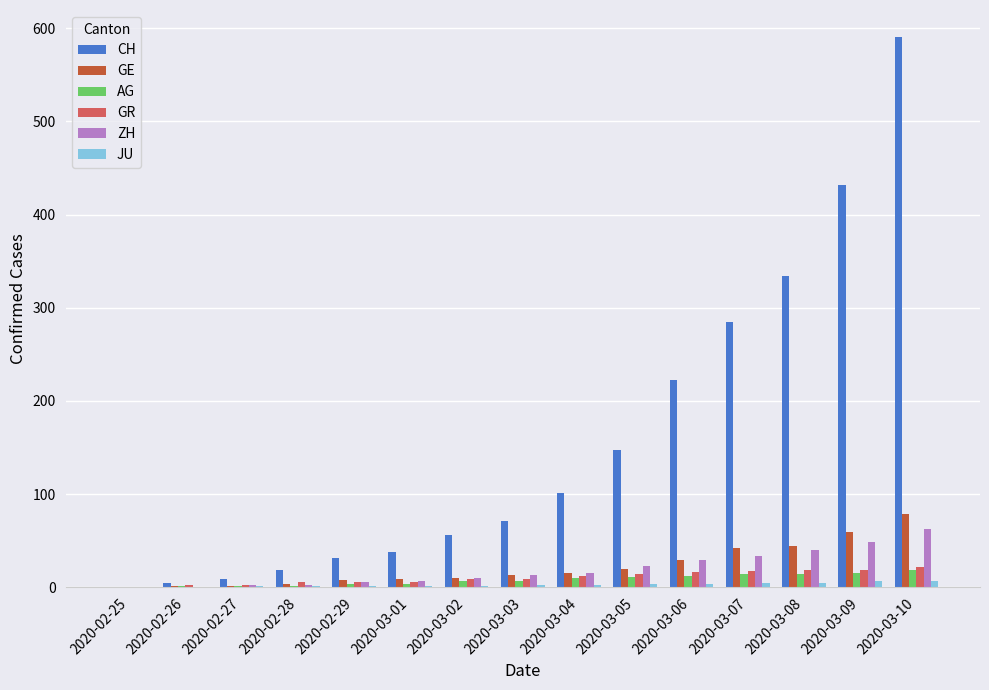

How many groups of bars are there?

15